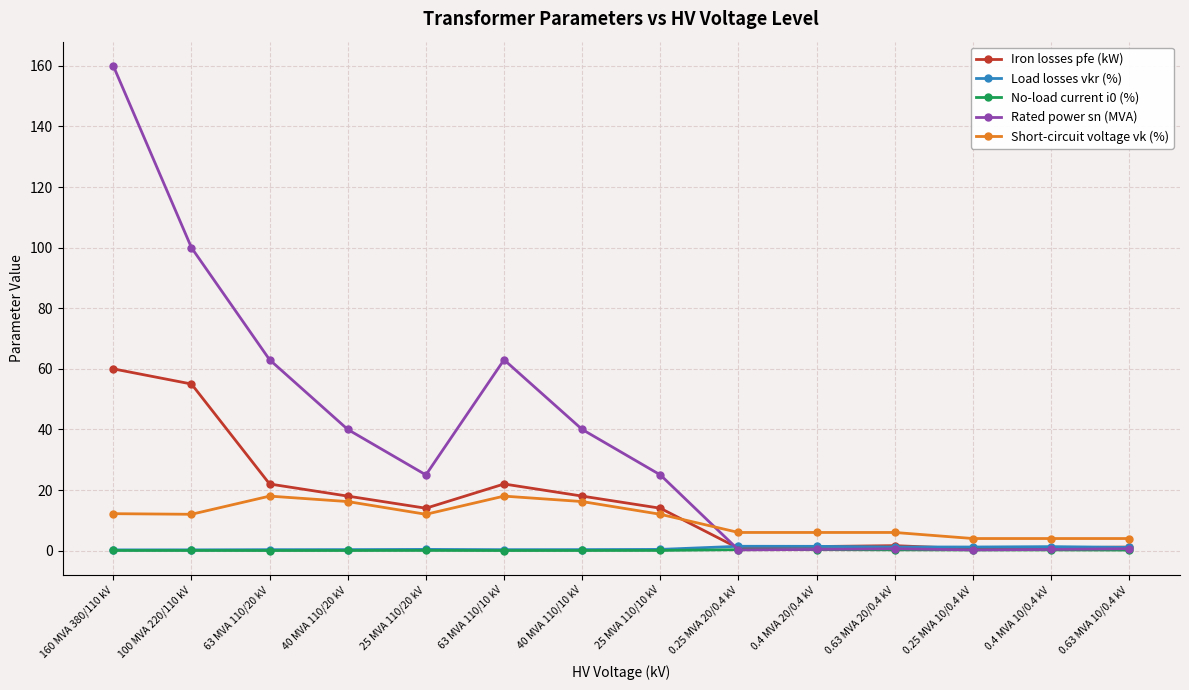

Is the value of Rated power sn (MVA) at 40 MVA 110/20 kV greater than the value of Iron losses pfe (kW) at 25 MVA 110/20 kV?

Yes